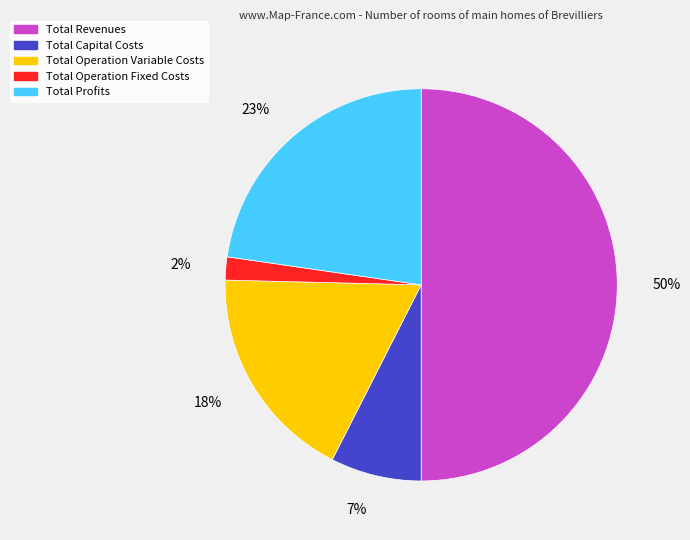

Does Total Operation Fixed Costs account for over 50% of the chart?

No